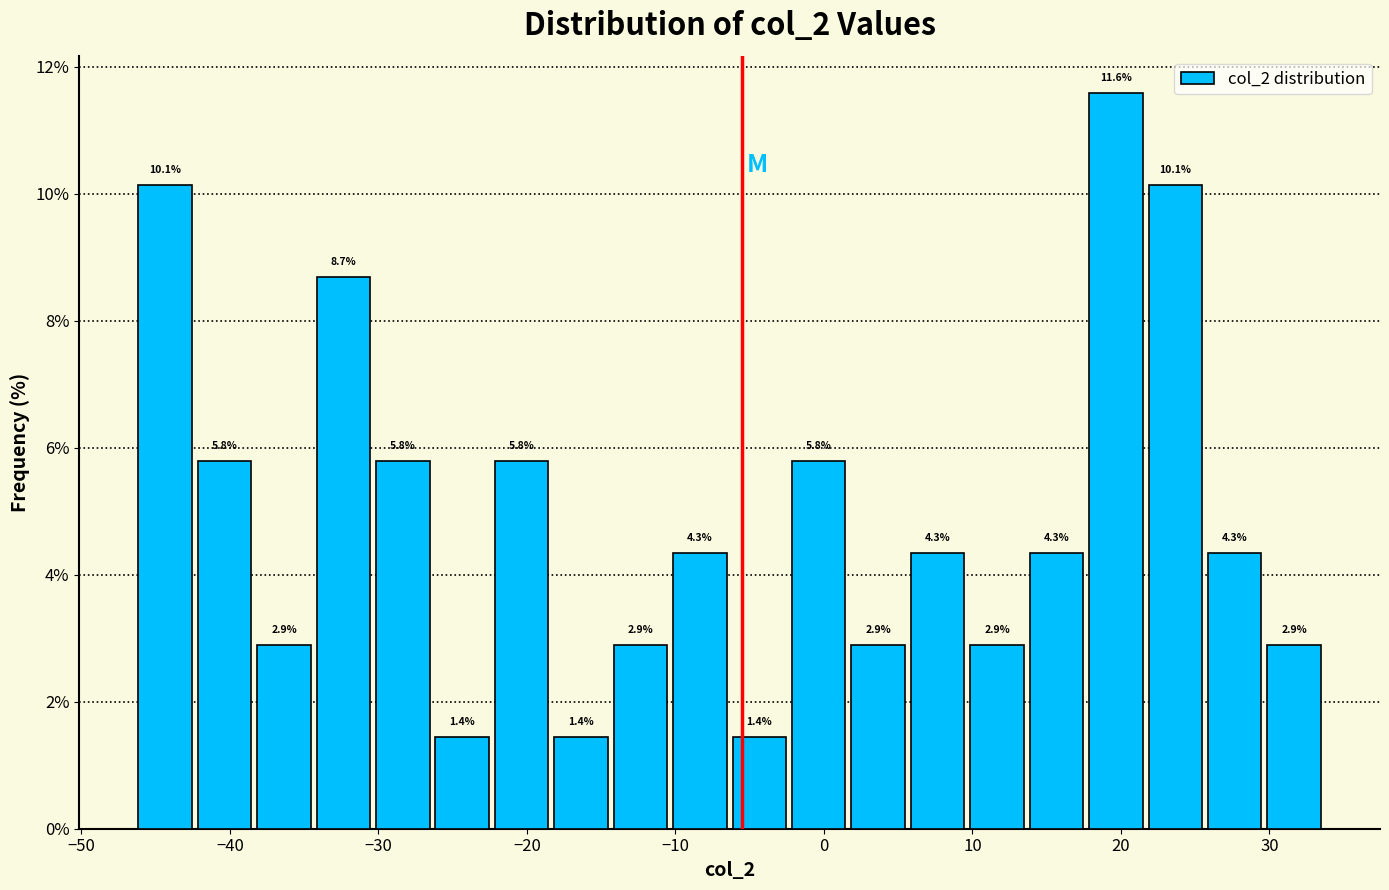

What is the height of the bar covering 30 to 34 on the x-axis? The bar edges are not printed on the chart, so give them approximately, as read against the axis.

2.9